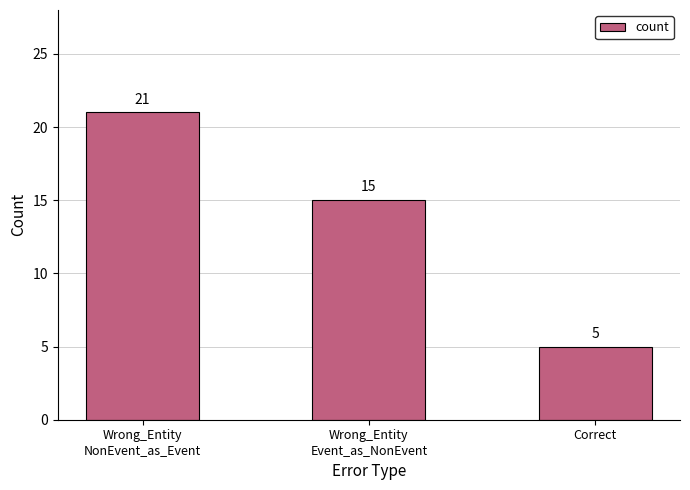

How many bars are there in total?

3